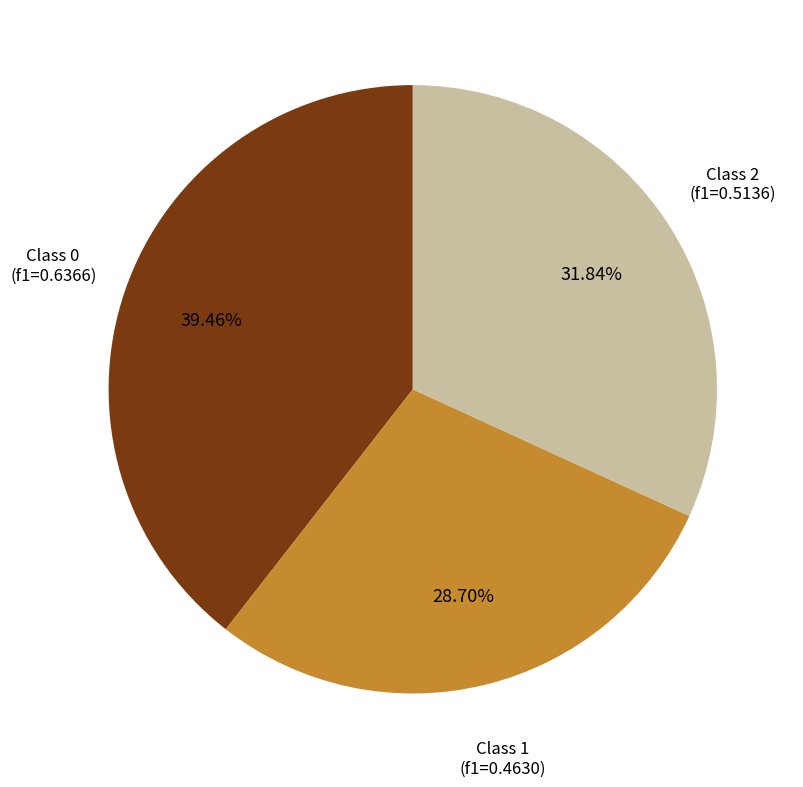

Is there any slice that represents more than half of the pie?

No